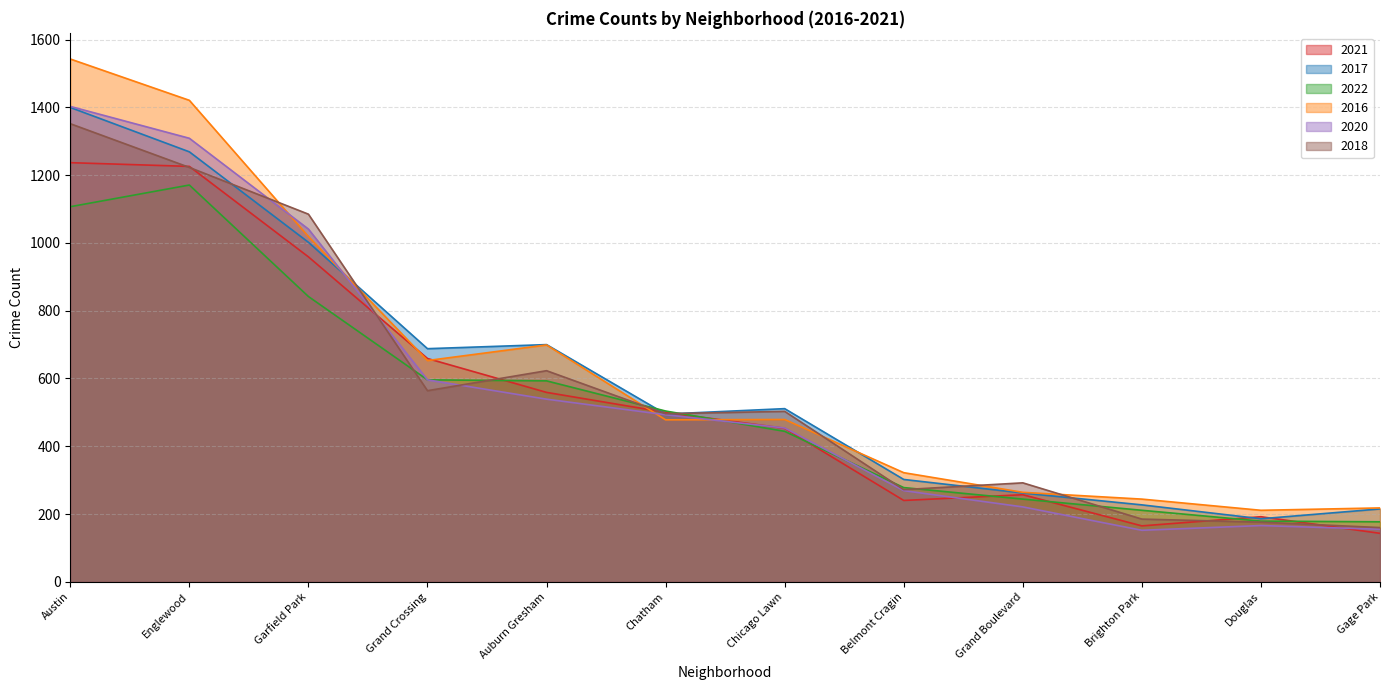

True or false: 2016 has a value of 279 at Ashburn.

False